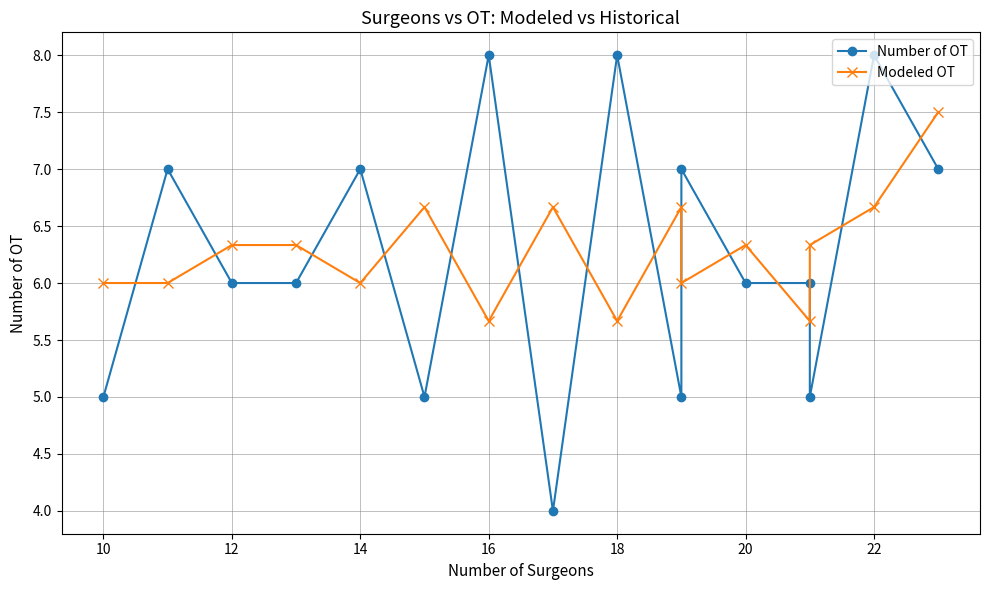

Does the chart display data point markers on the line(s)?

Yes